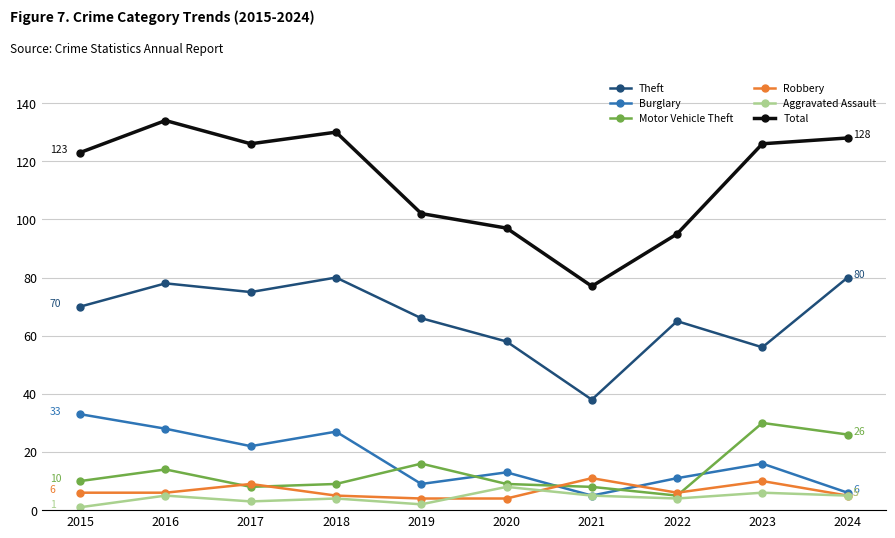

Read the Aggravated Assault value at 2024.

5